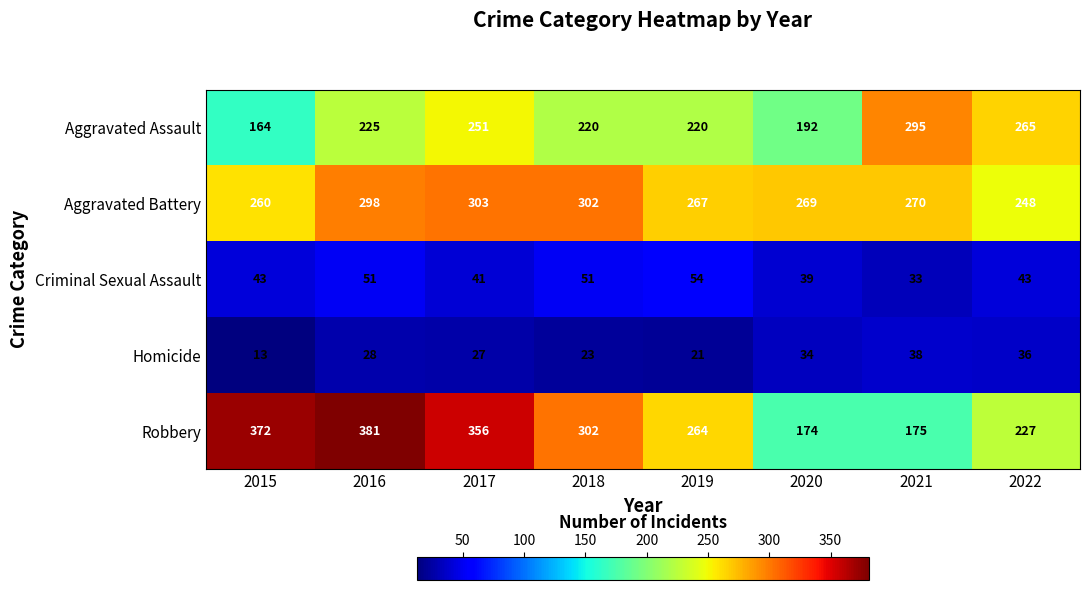

How many values in the Robbery series are below 302?

4